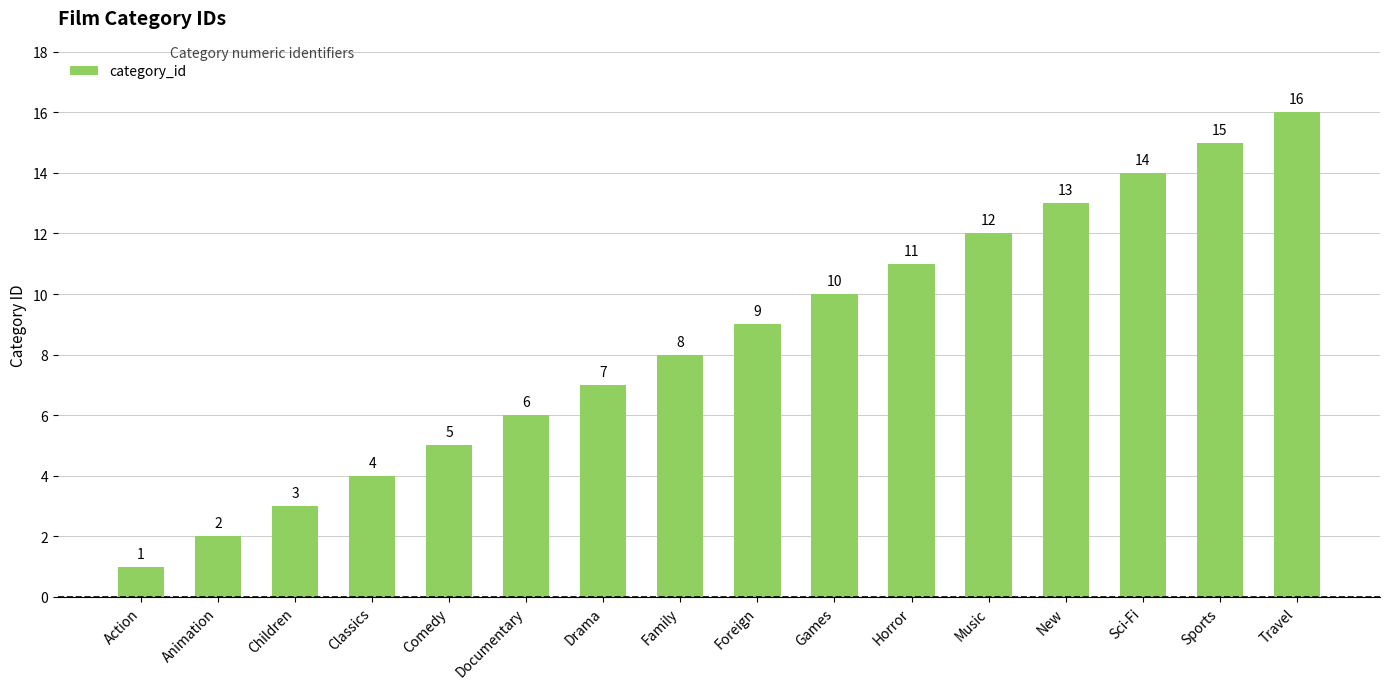

List the labels in order of value, largest first.

Travel, Sports, Sci-Fi, New, Music, Horror, Games, Foreign, Family, Drama, Documentary, Comedy, Classics, Children, Animation, Action